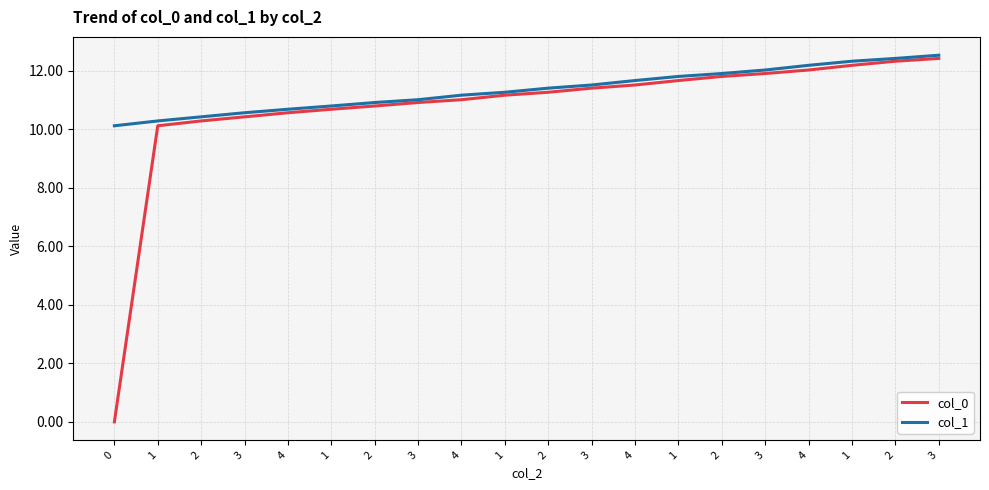

How many lines are shown in the chart?

2